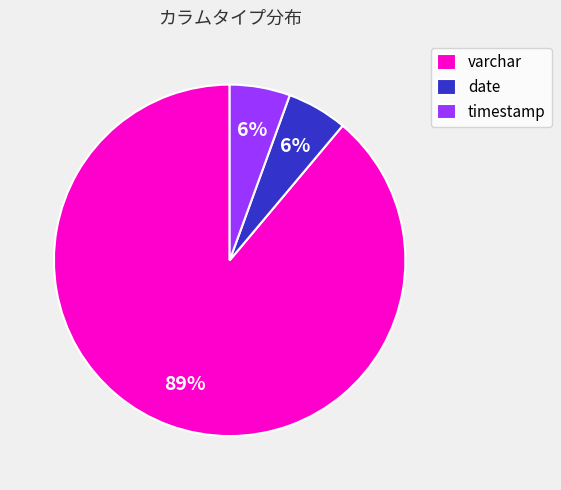

Which category has the biggest portion of the pie?

varchar